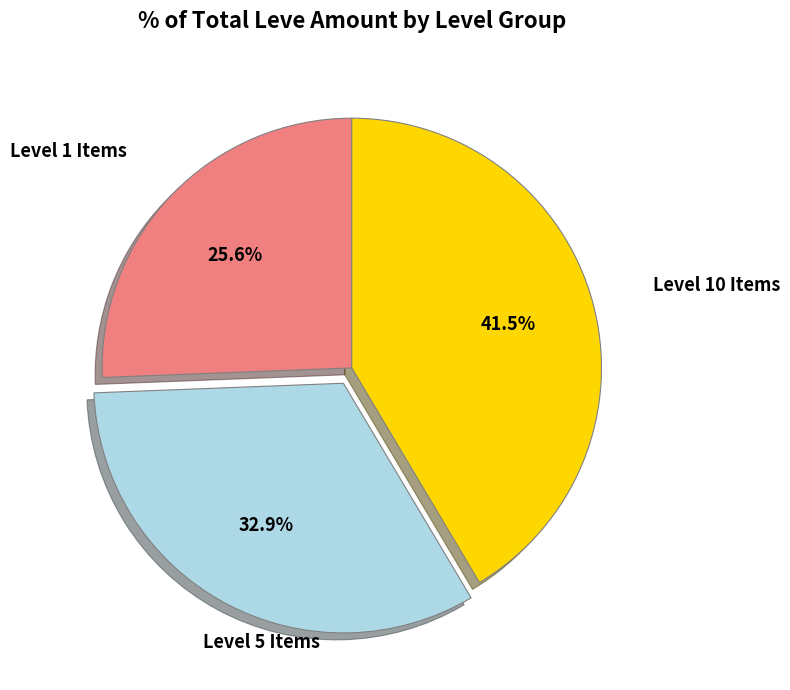

How many slices are in this pie chart?

3